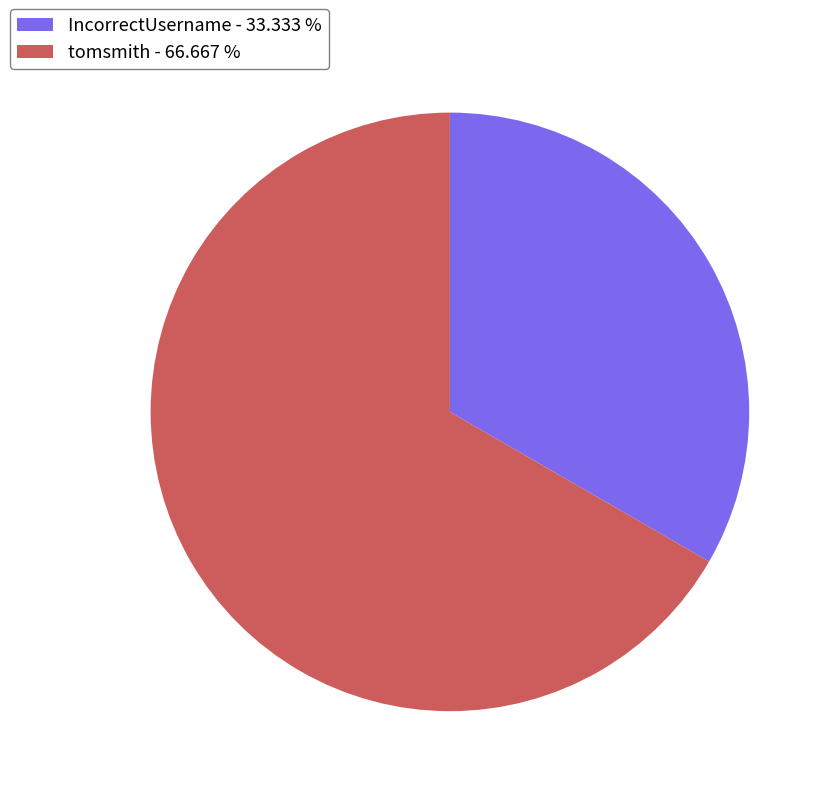

Which slice represents more than half of the pie?

tomsmith